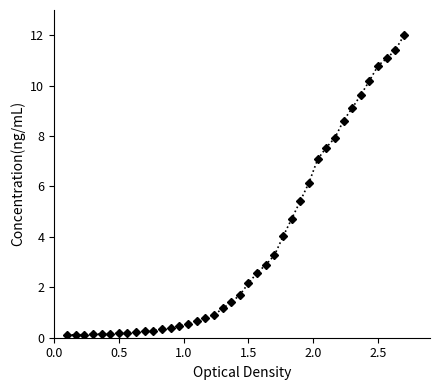

What is the value of the 20th point from the left?

1.4